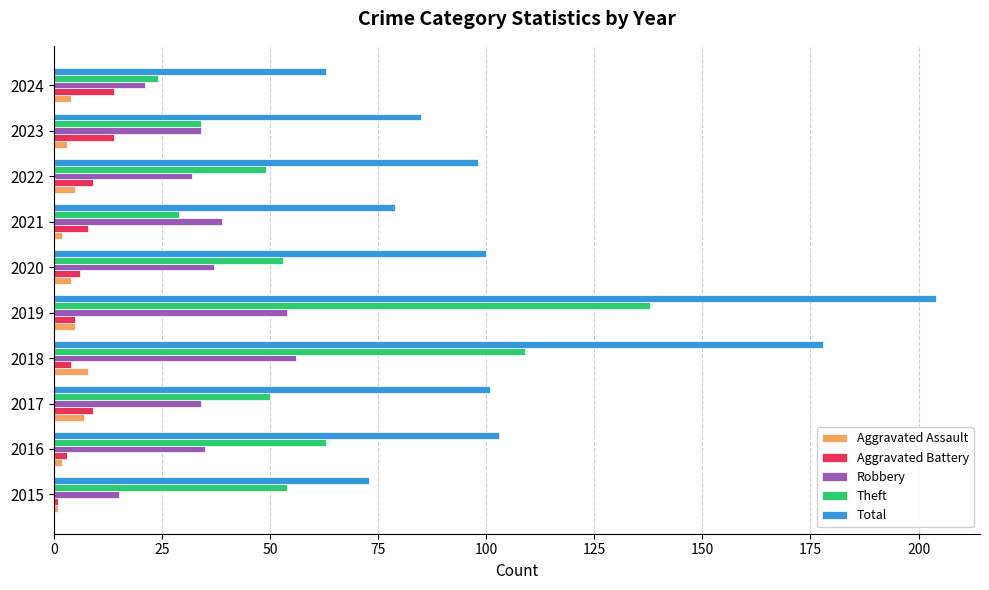

What is the average value of the Aggravated Assault series?

4